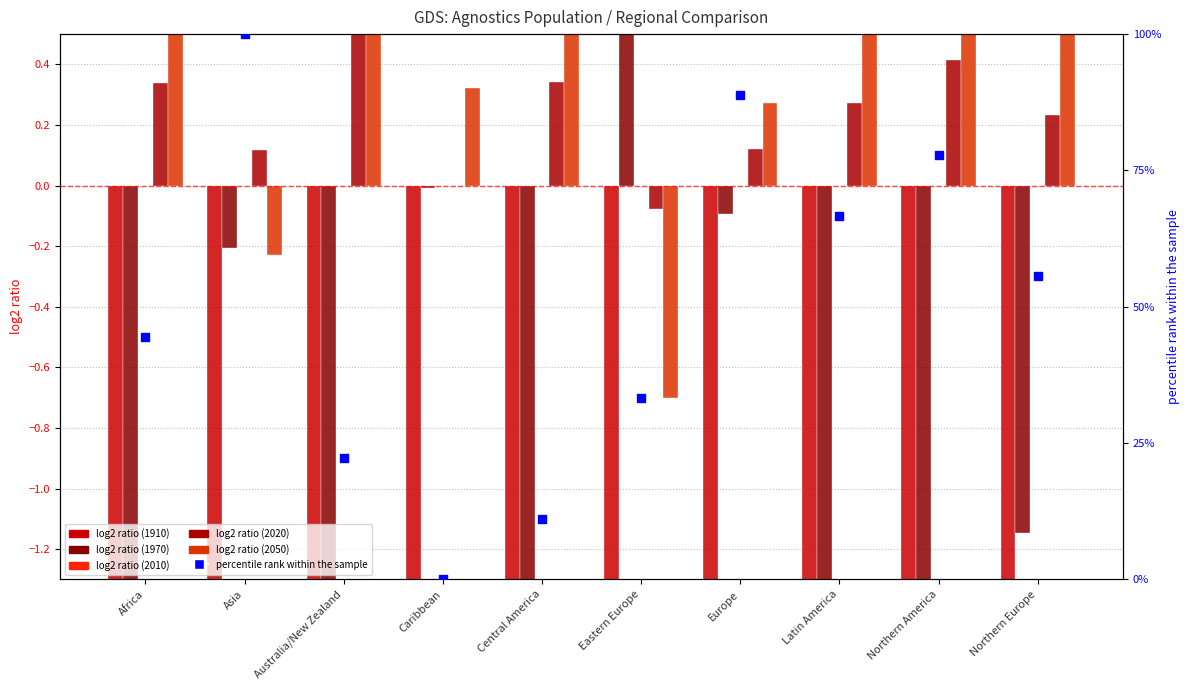

Approximately how many times larger is the value at Northern Europe compared to Africa?

1.2